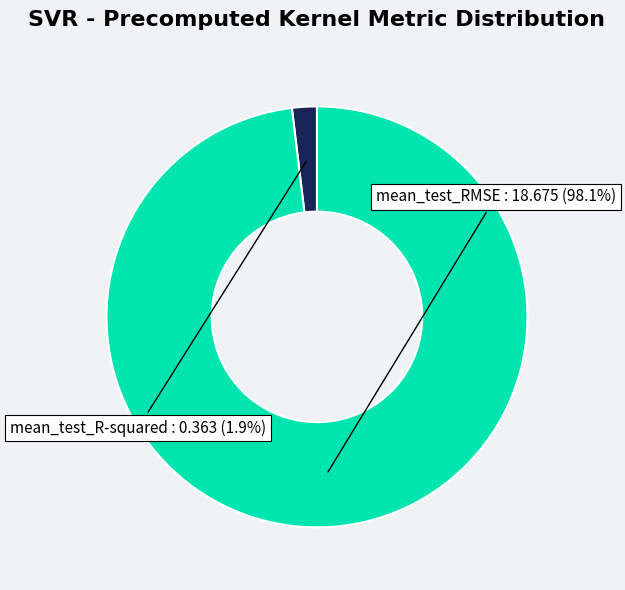

Does any single category account for the majority?

Yes